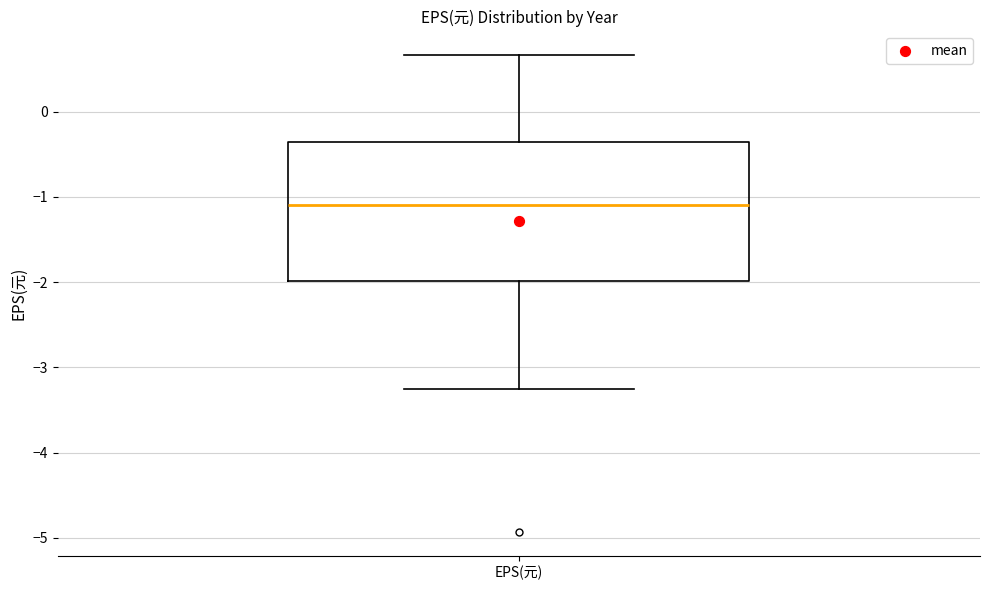

Where does the median line of the box for EPS(元) sit on the y-axis? The values are not printed on the chart, so give them approximately, as read against the axis.

-1.1